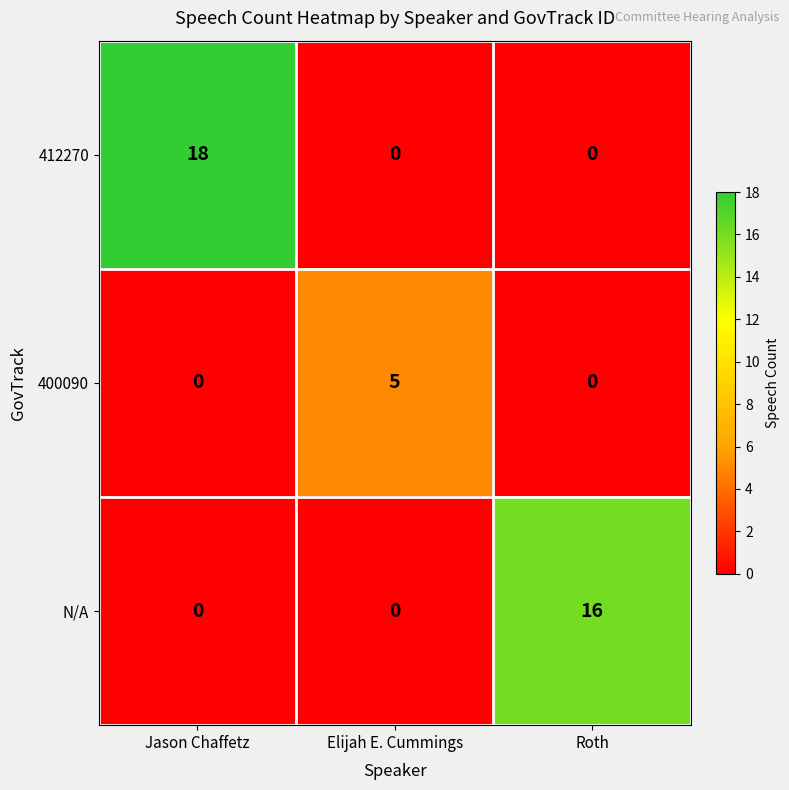

Reading left to right, what are all the values shown in this chart?

412270: Jason Chaffetz=18	Elijah E. Cummings=0	Roth=0
400090: Jason Chaffetz=0	Elijah E. Cummings=5	Roth=0
N/A: Jason Chaffetz=0	Elijah E. Cummings=0	Roth=16